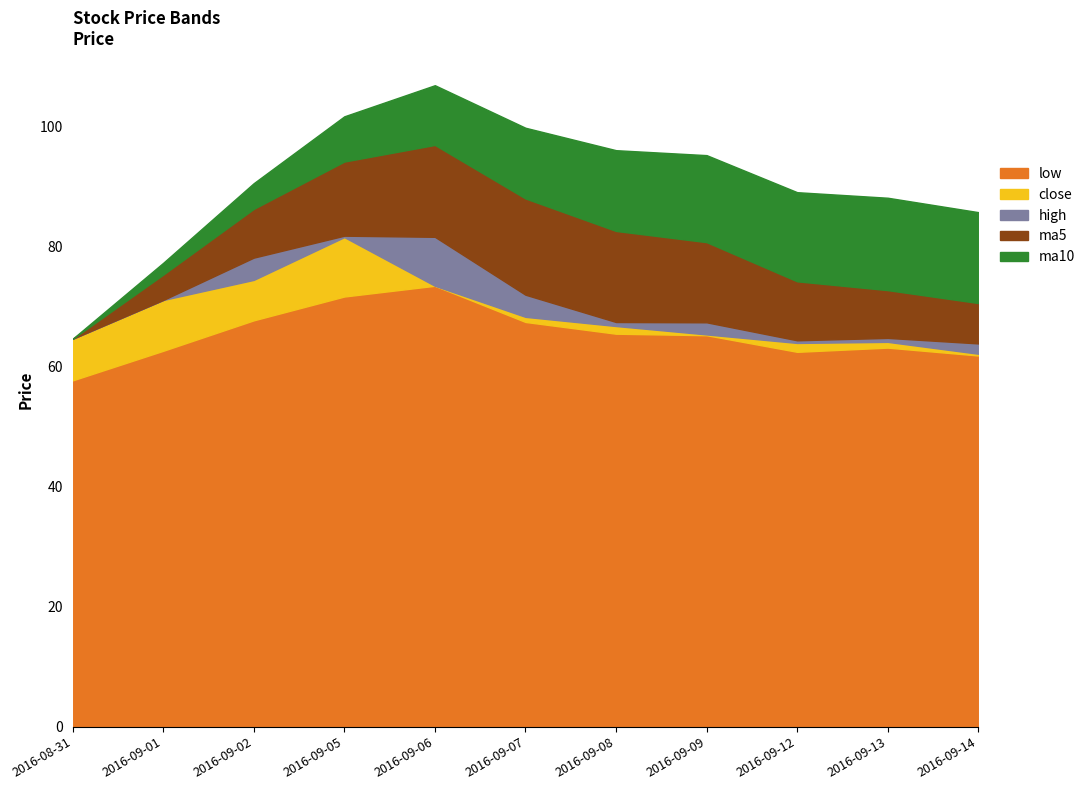

At how many categories does at least one series exceed 64?

11